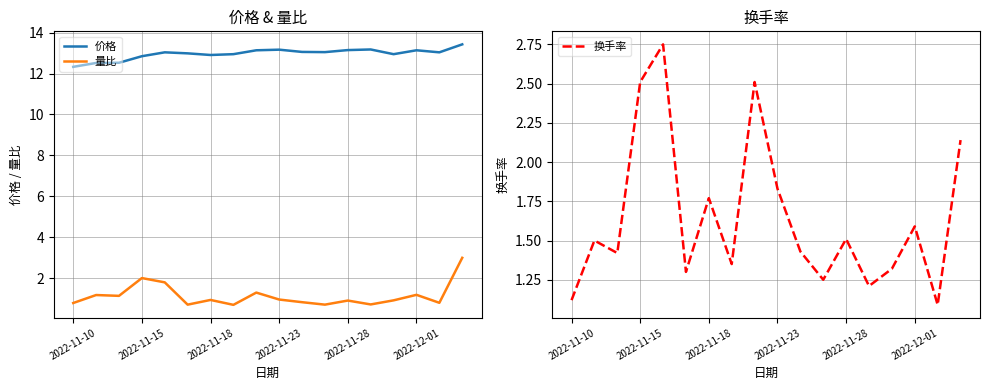

What is the highest value of the 价格 series?

13.4